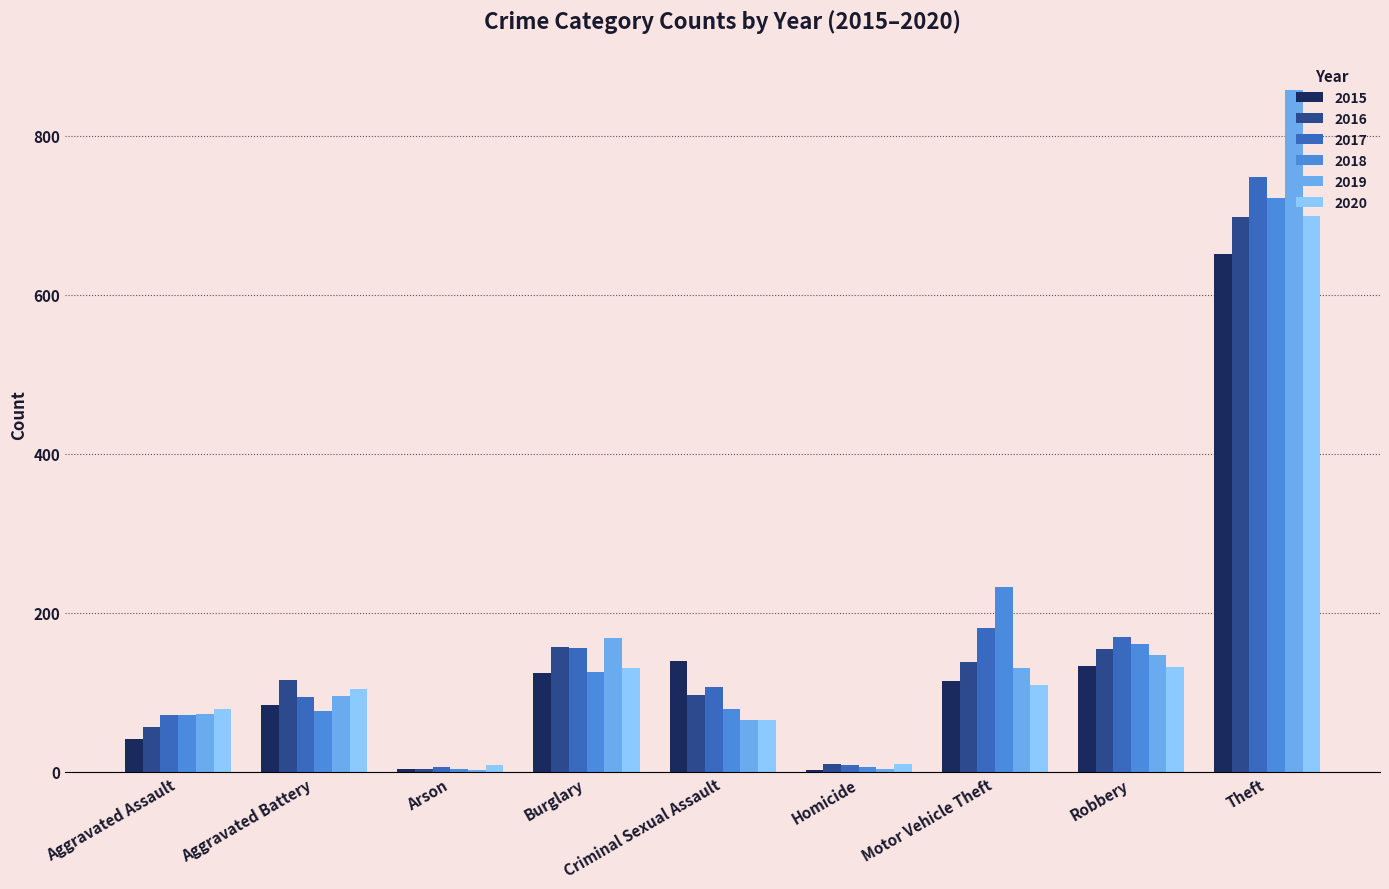

True or false: 2020 has a value of 143 at Aggravated Battery.

False